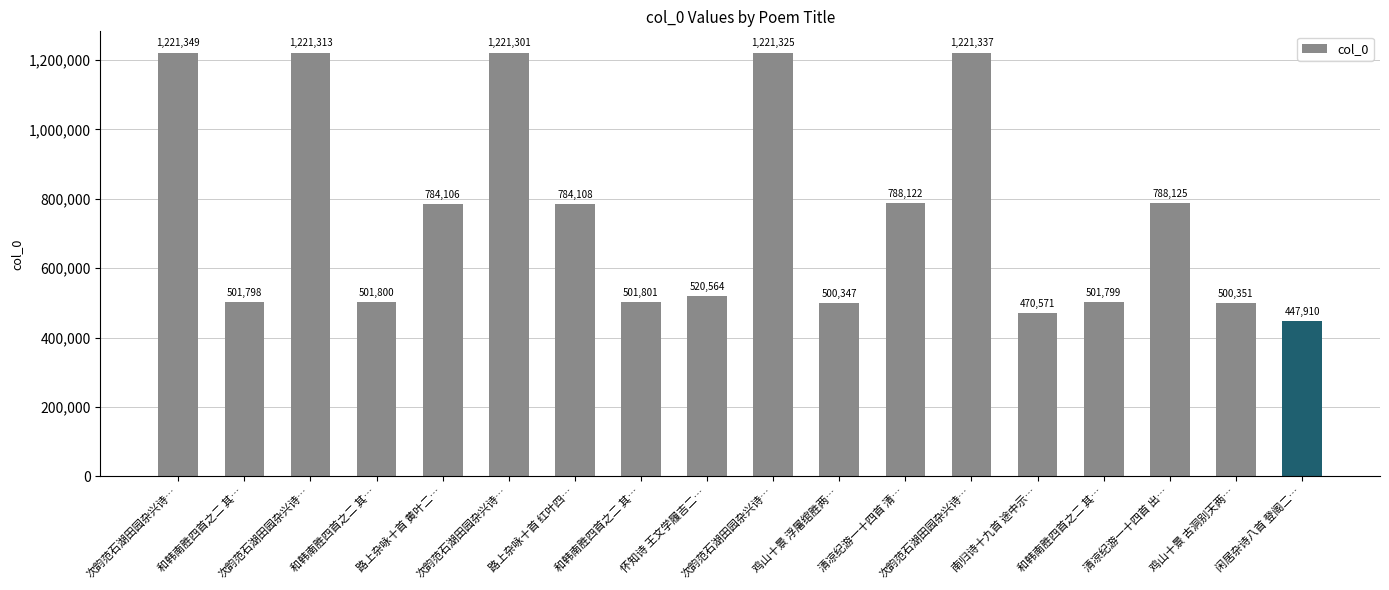

What is the change in value from 次韵范石湖田园杂兴诗… to 次韵范石湖田园杂兴诗…?

-12